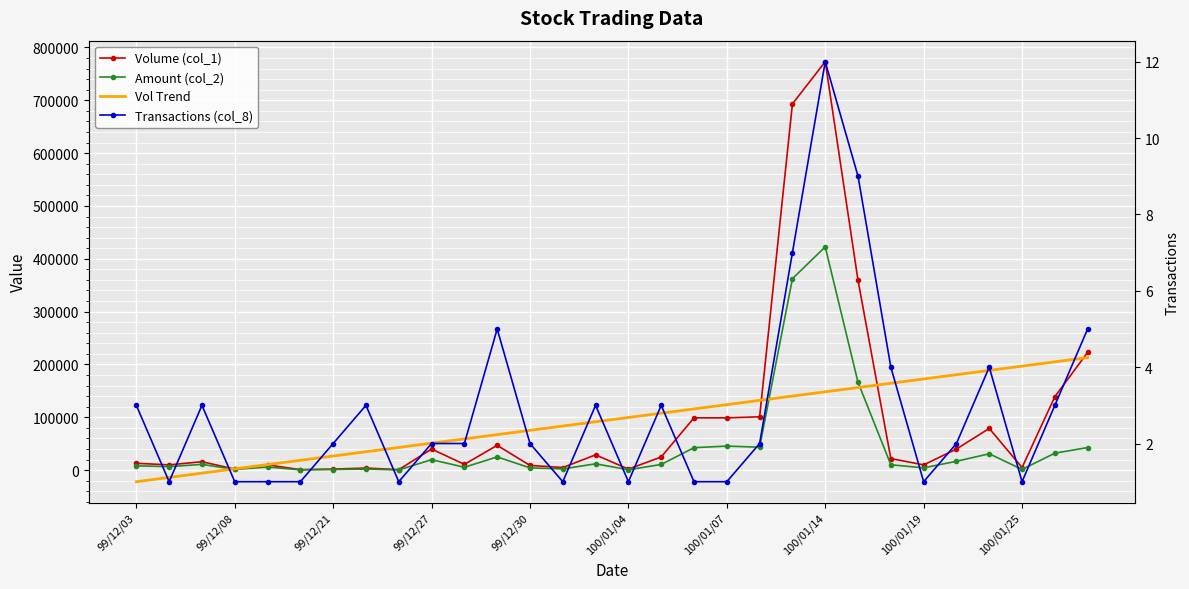

True or false: Volume (col_1) has more than 2 interior local peaks.

True